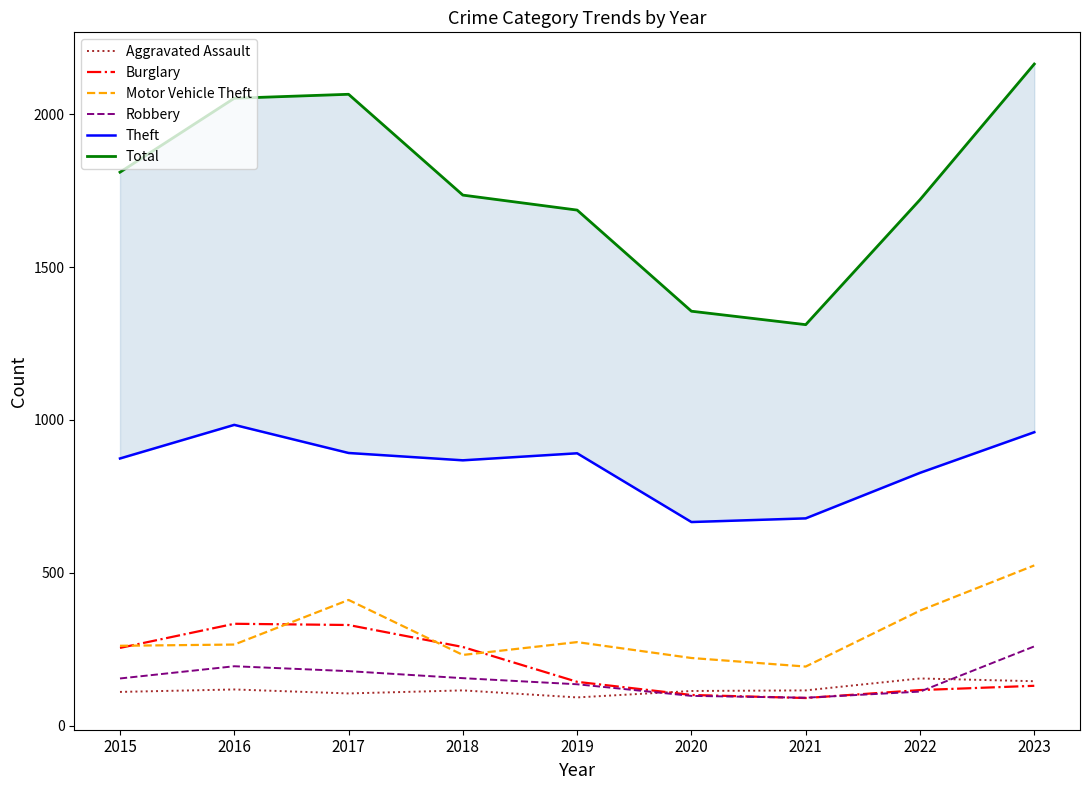

True or false: Robbery has a value of 91 at 2021.

True